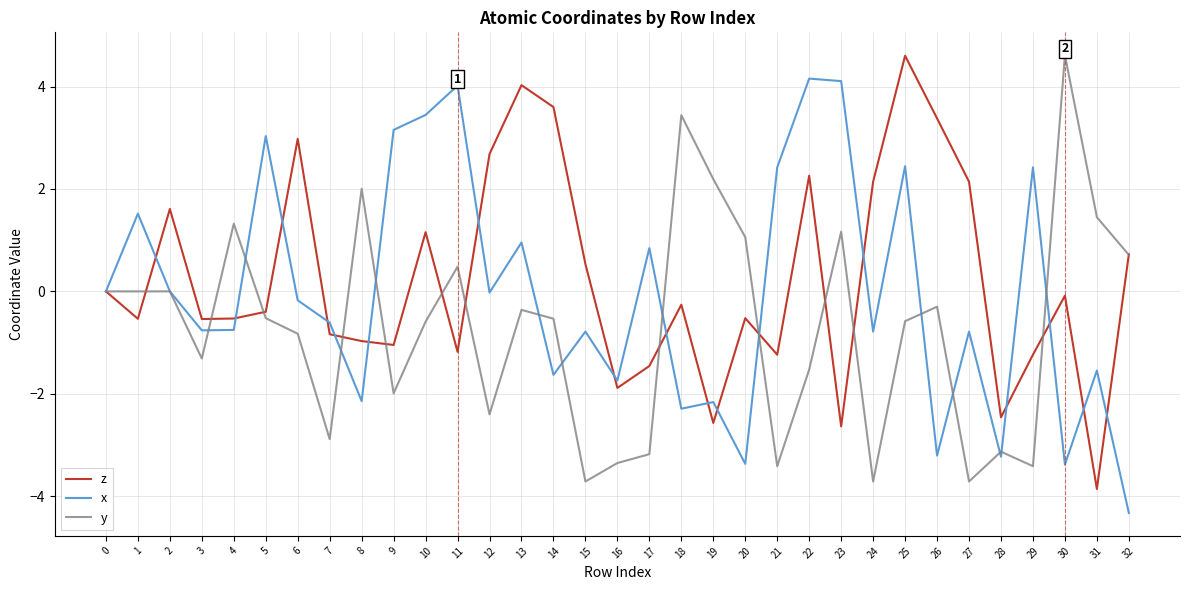

Is the value of y at 14 greater than the value of x at 14?

Yes